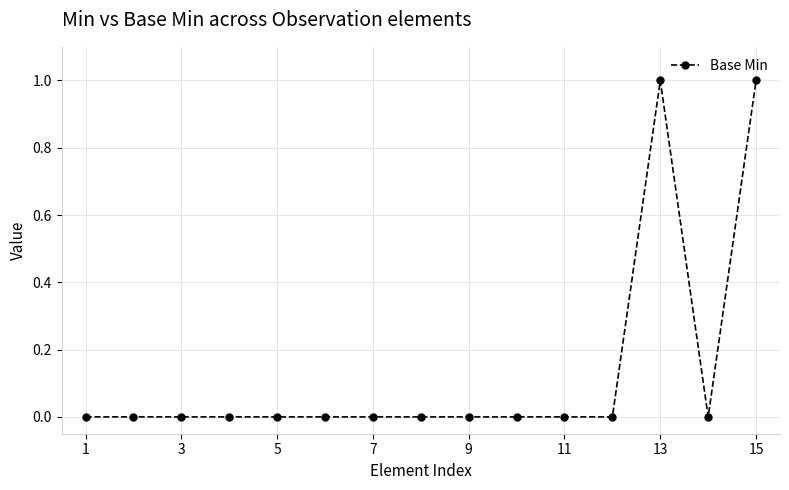

How many lines are shown in the chart?

1